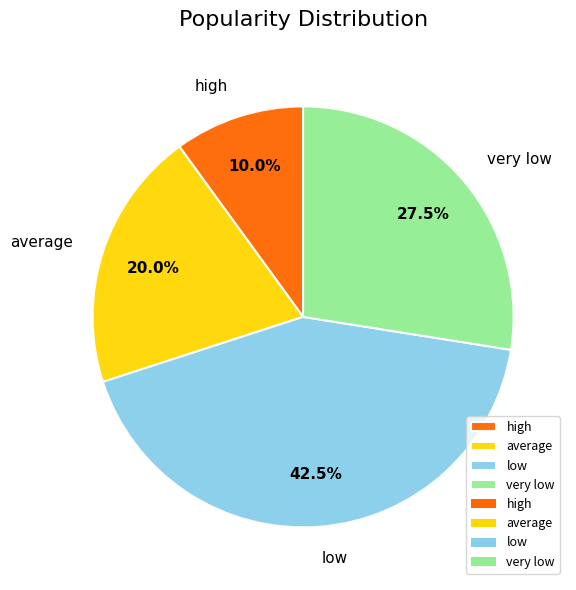

How much of the chart is everything except very low?

72.5%